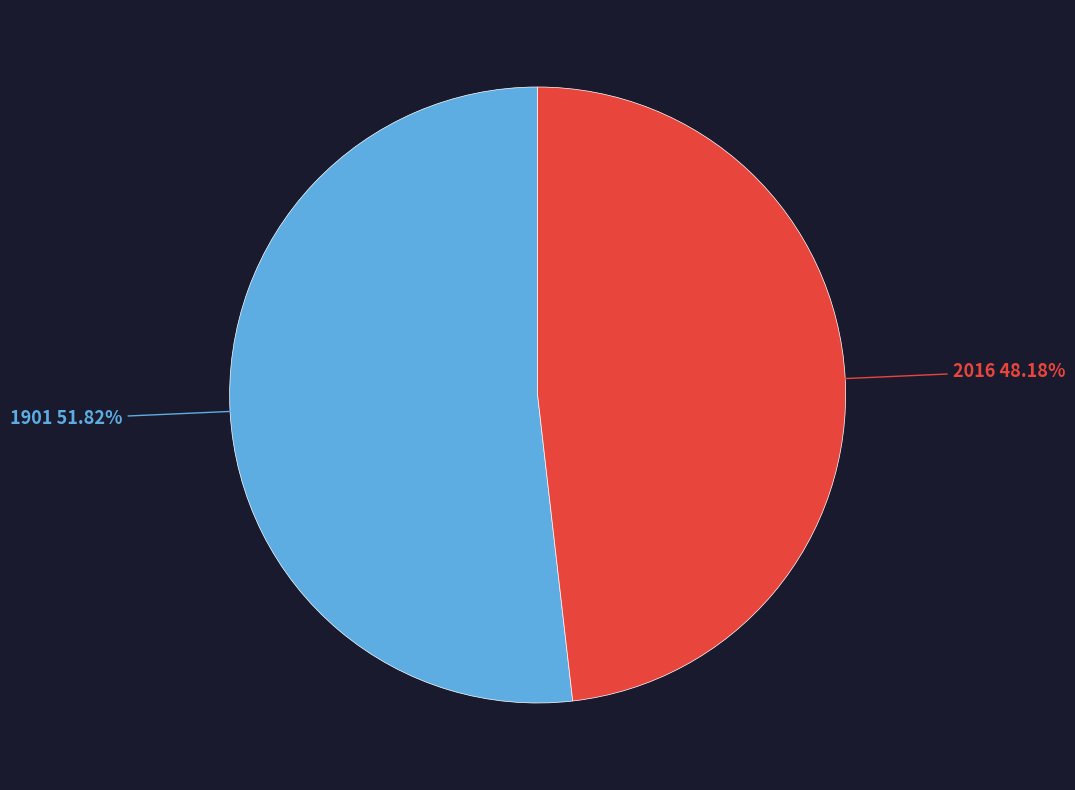

Which slice represents more than half of the pie?

1901